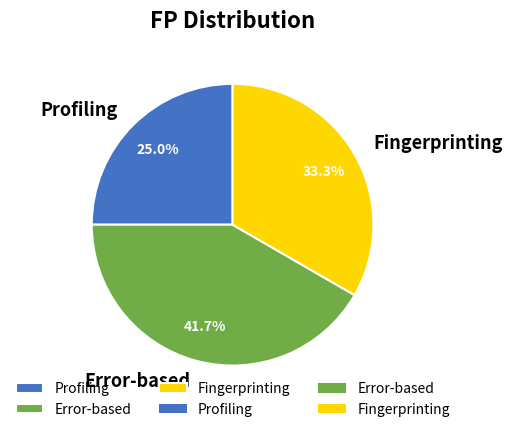

Is there any slice that represents more than half of the pie?

No